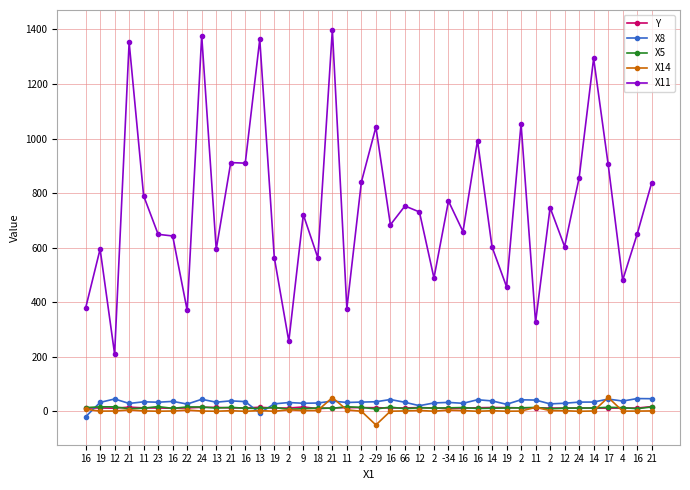

Count the number of categories in the chart.

40